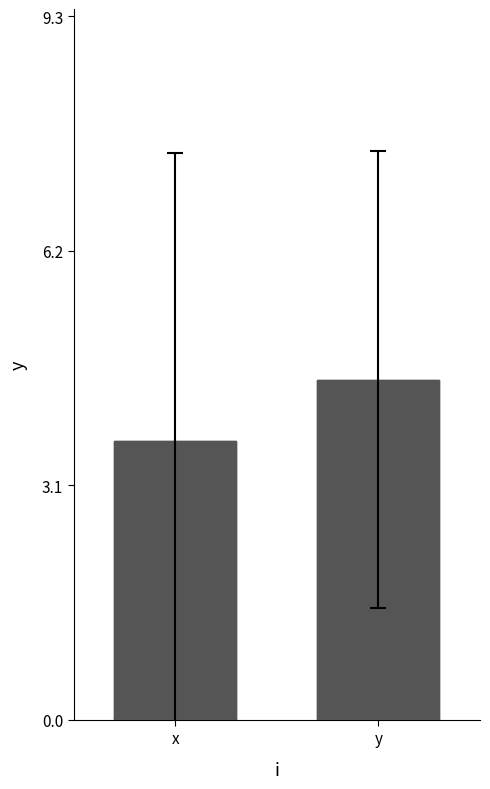

What is the smallest value displayed?

3.7